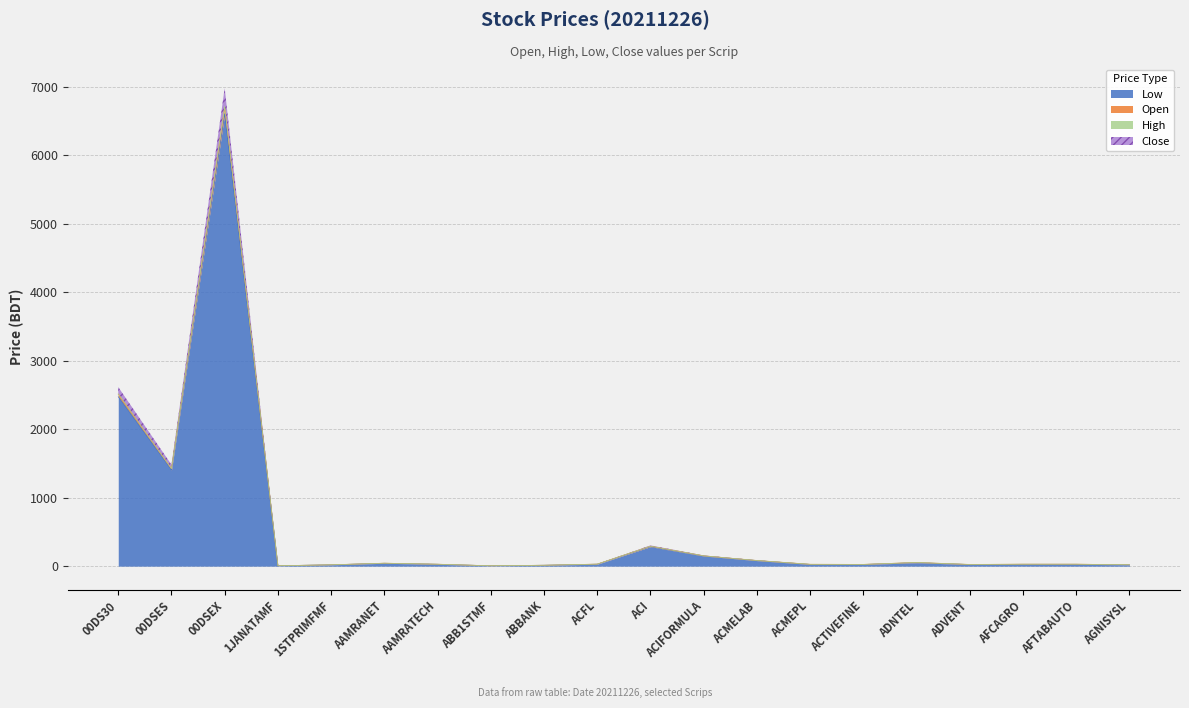

How many data points in Close are above 27?

11